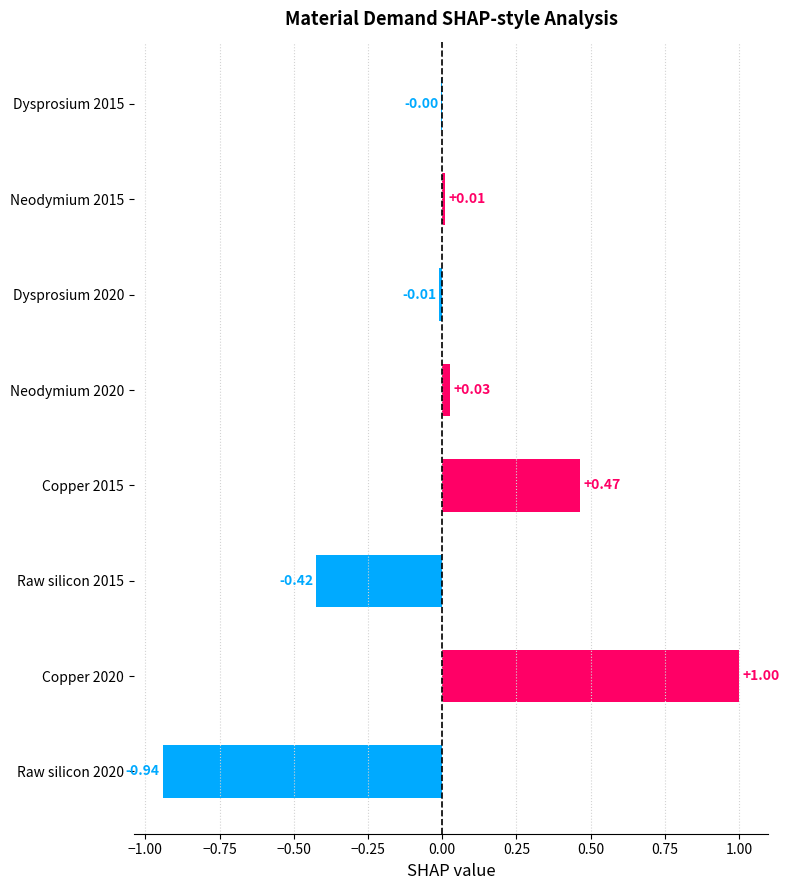

What is the change in value from Raw silicon 2020 to Raw silicon 2015?

+0.5